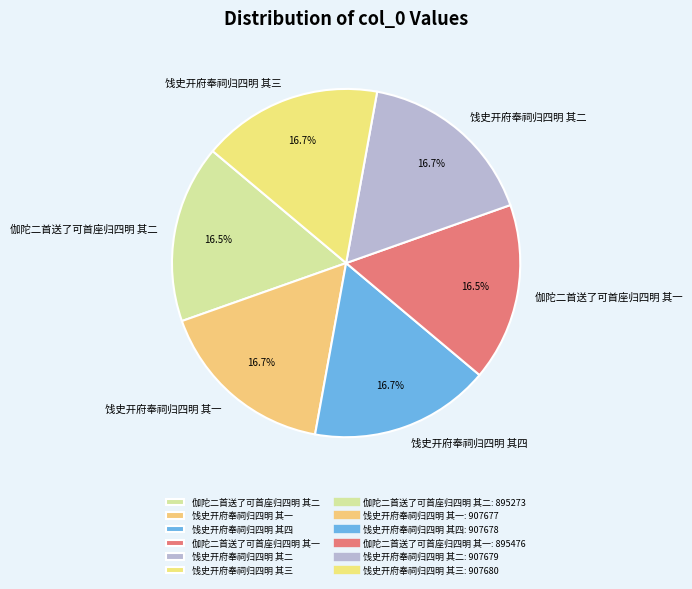

What percentage is the 饯史开府奉祠归四明 其三 slice, to the nearest percent?

17%